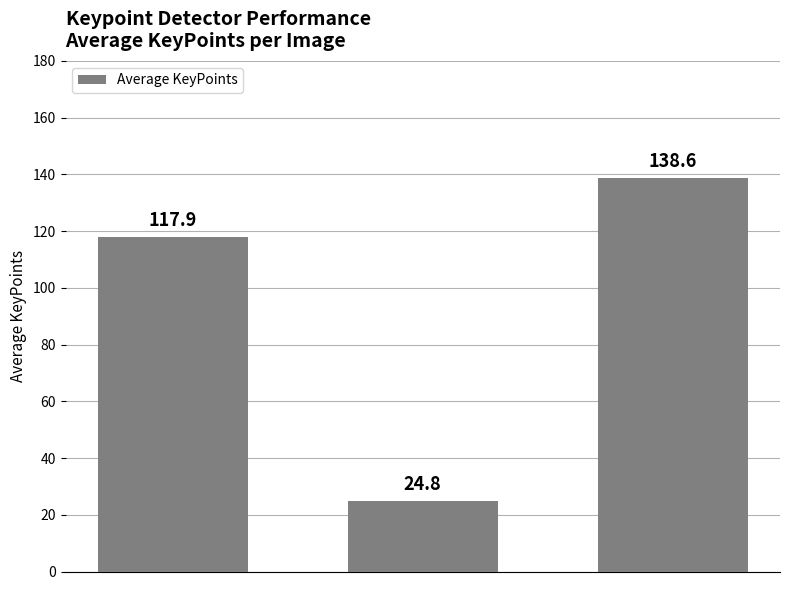

Read the value at HARRIS.

24.8